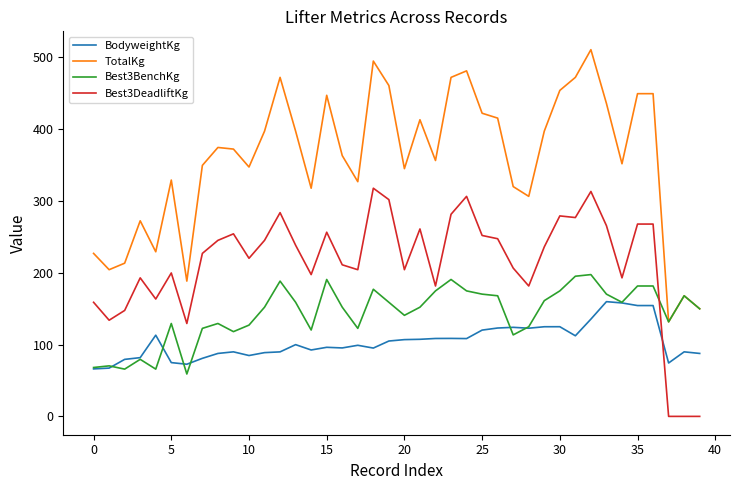

Which series ends up on top after the final intersection of Best3BenchKg and Best3DeadliftKg?

Best3BenchKg